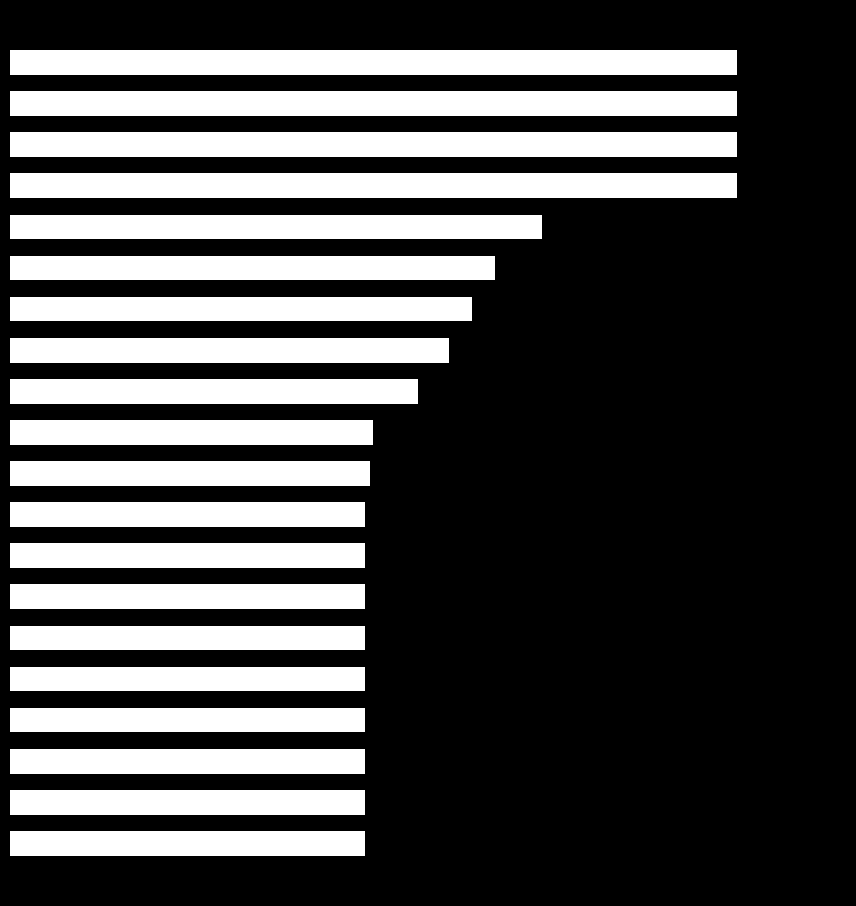

Does the chart contain any negative values?

No